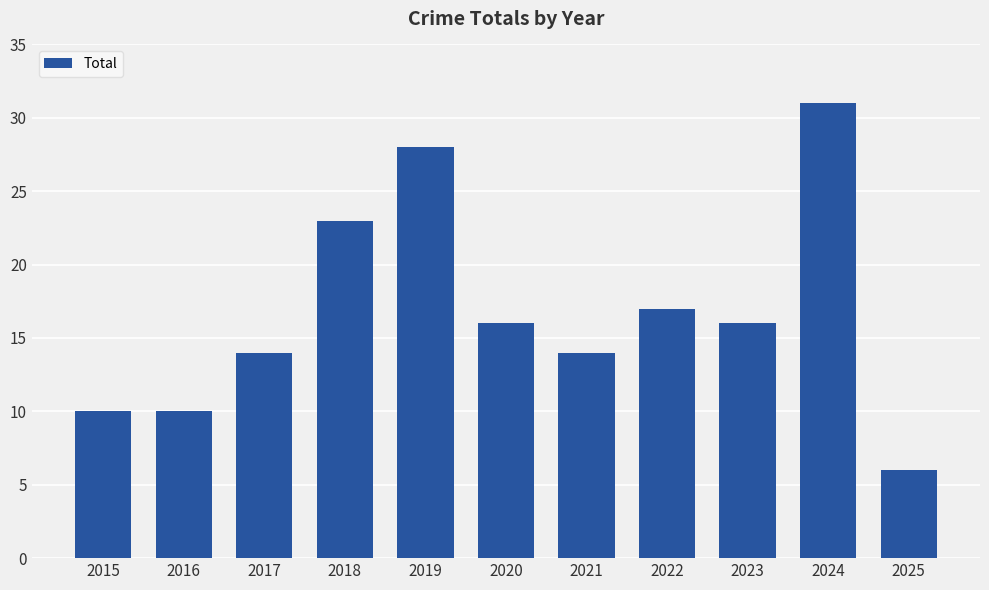

What is the sum of the values at 2015 and 2024?

41